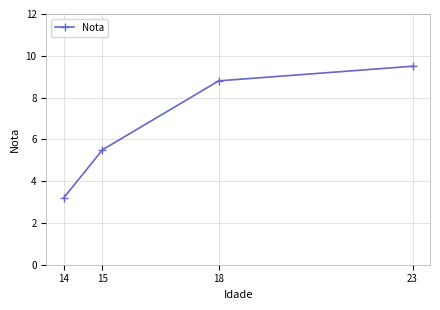

How many lines are shown in the chart?

1